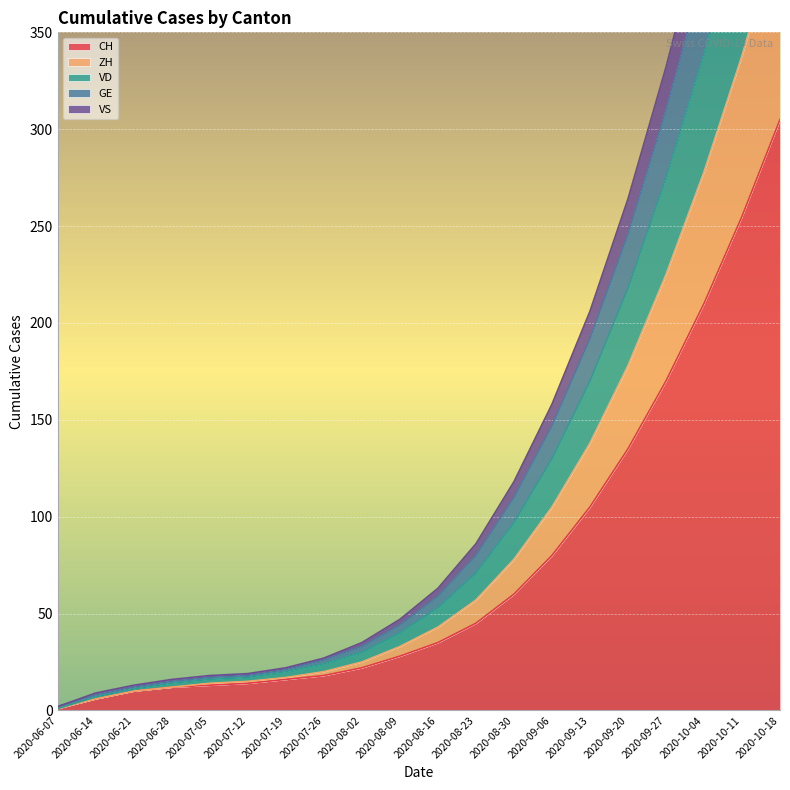

Which category has the highest value across all series?

2020-10-18